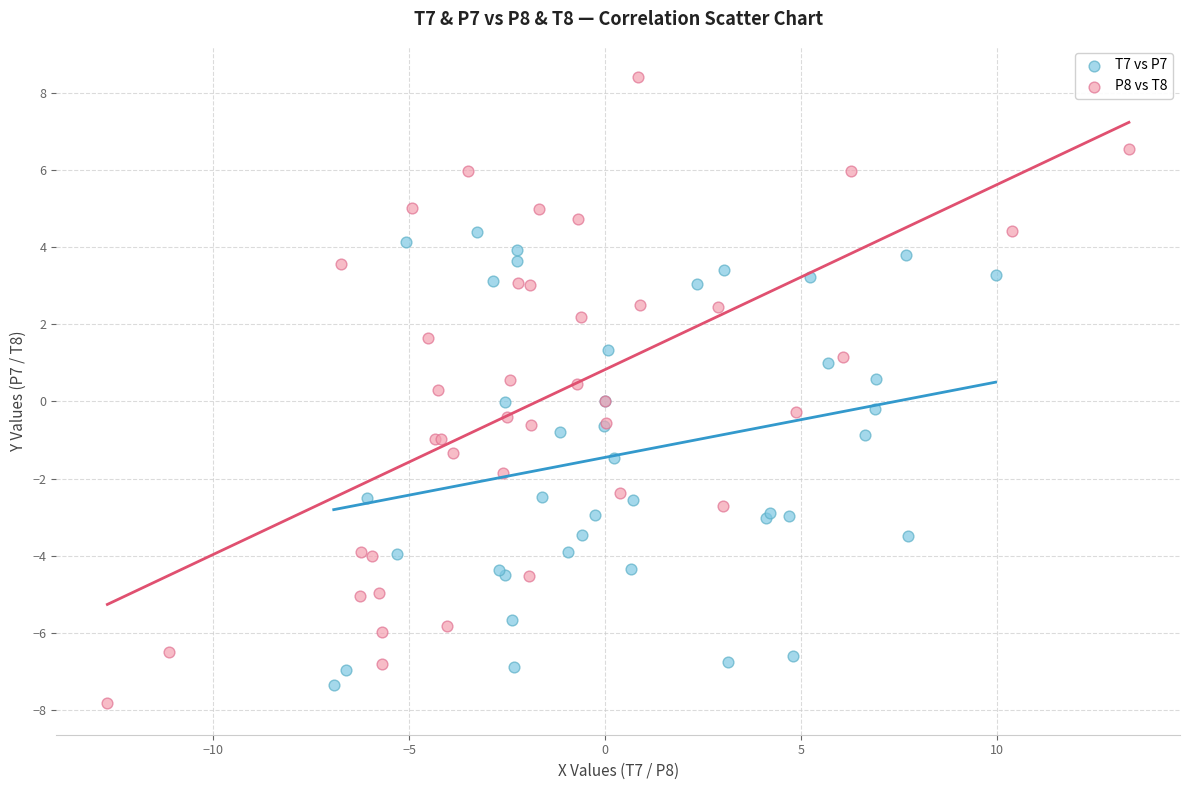

Which series contains the lowest Y value?

P8 vs T8